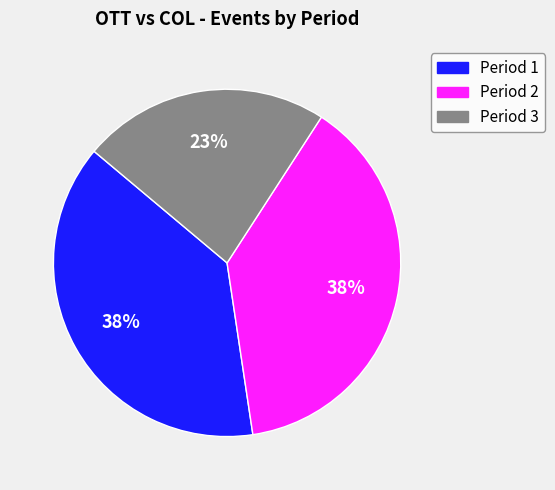

To the nearest percent, what is the average slice percentage?

33%